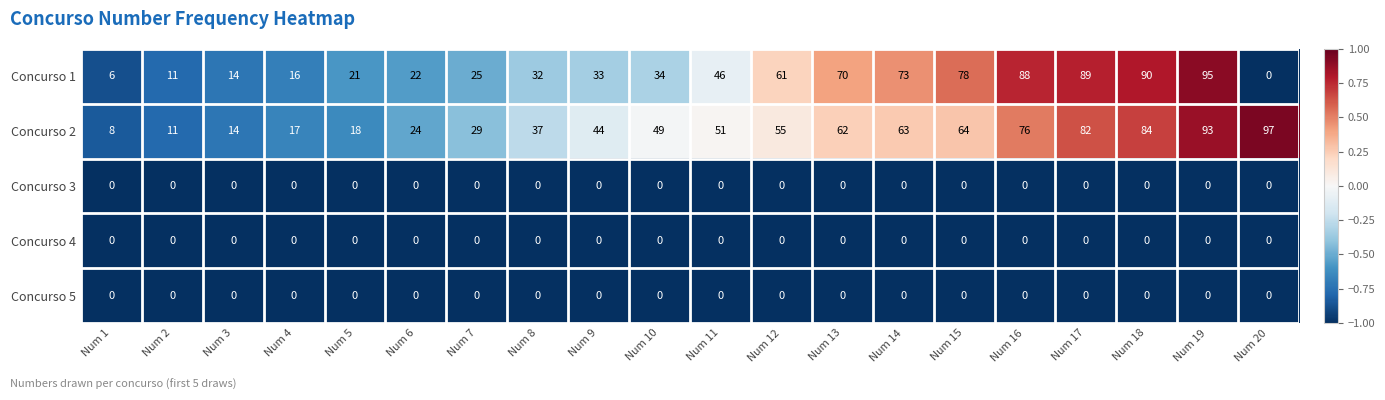

Is it true that Concurso 2 equals 123 at Num 18?

False